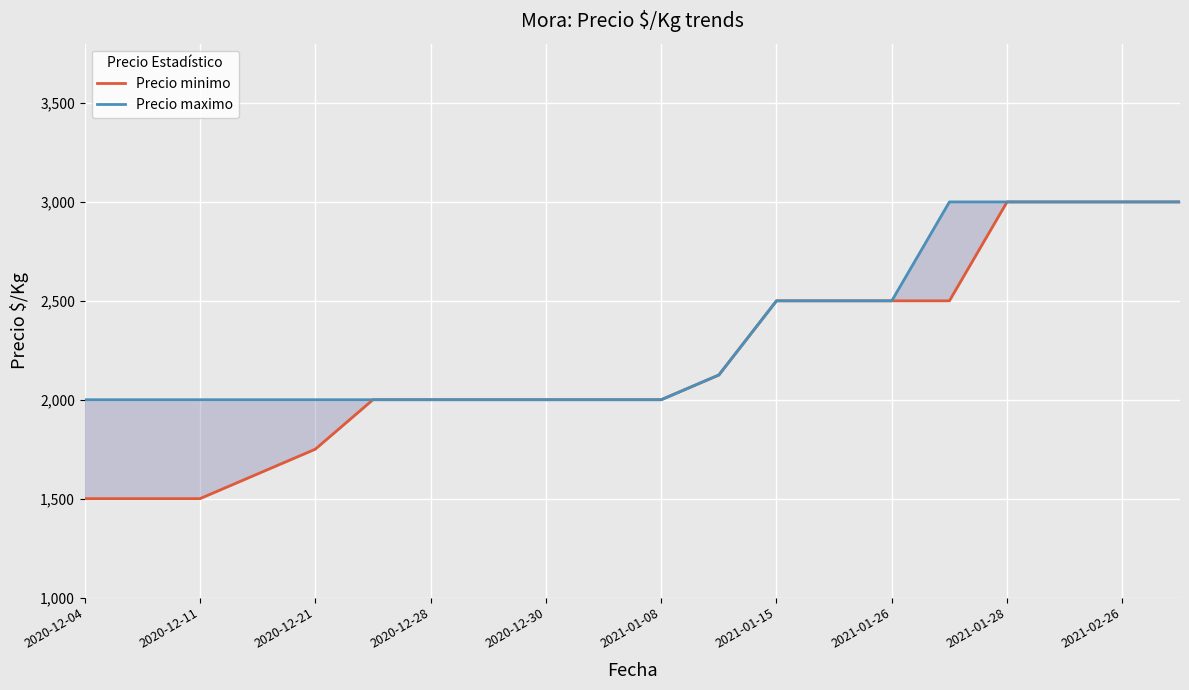

Does the chart display data point markers on the line(s)?

No